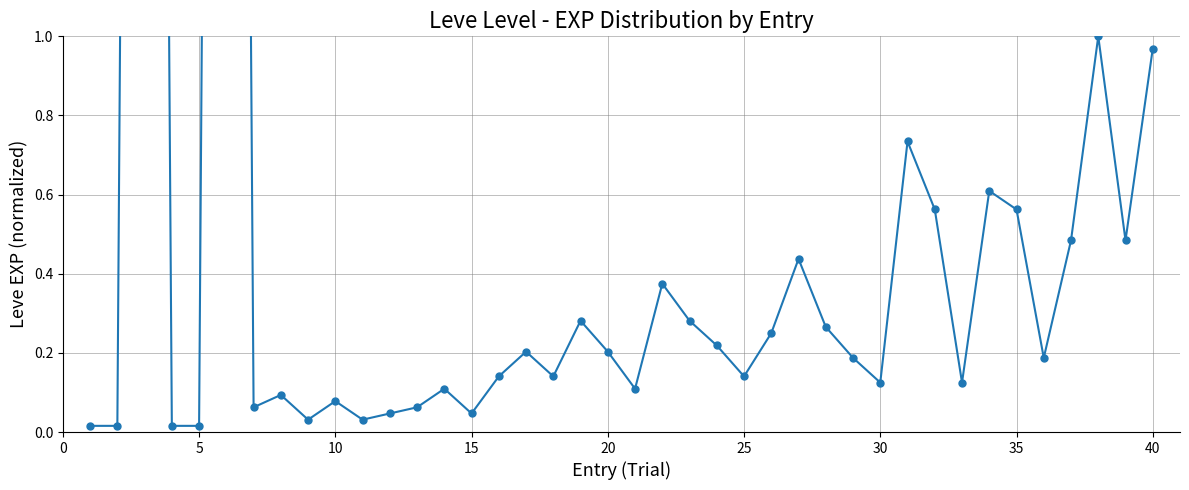

True or false: there are more than 1 points higher than both neighbors.

True